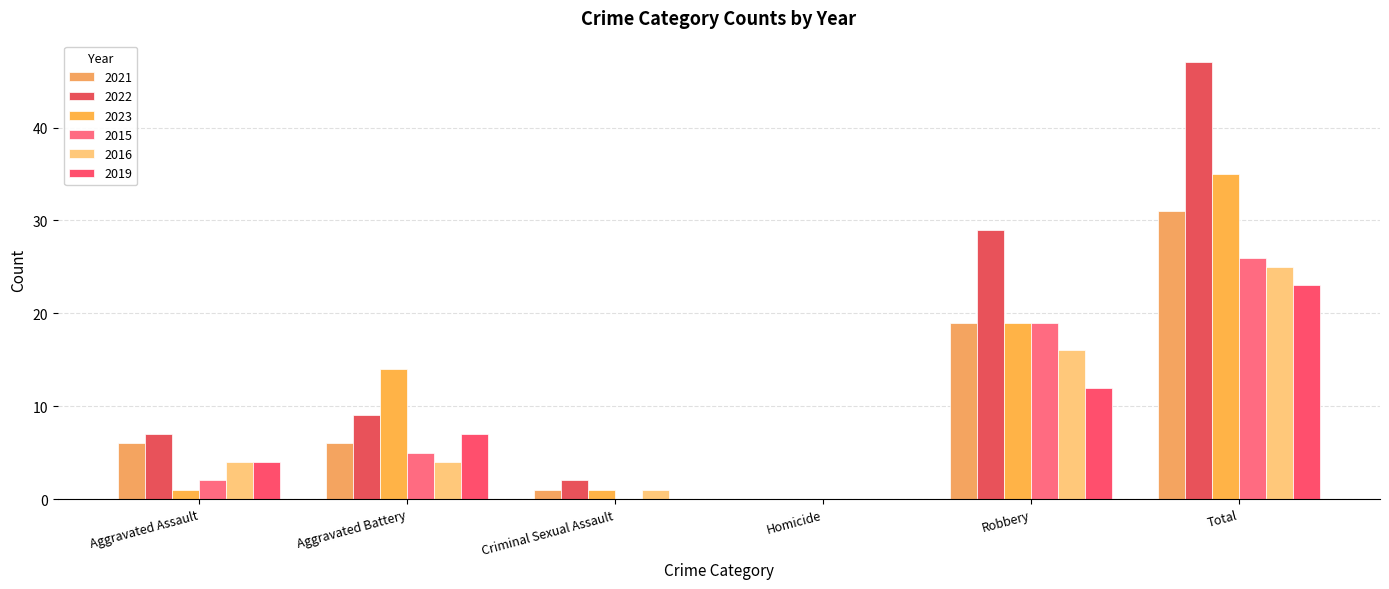

How many values in 2022 are above zero?

5